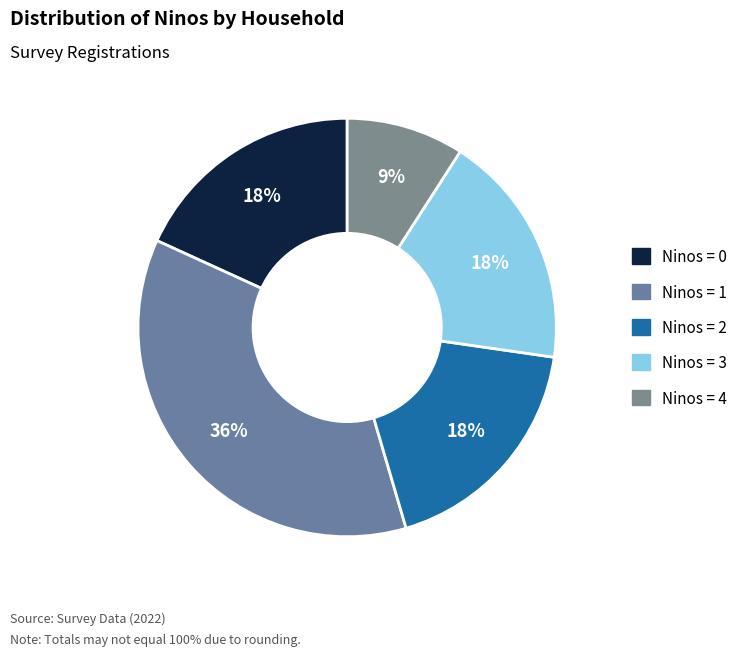

How many slices are in this pie chart?

5